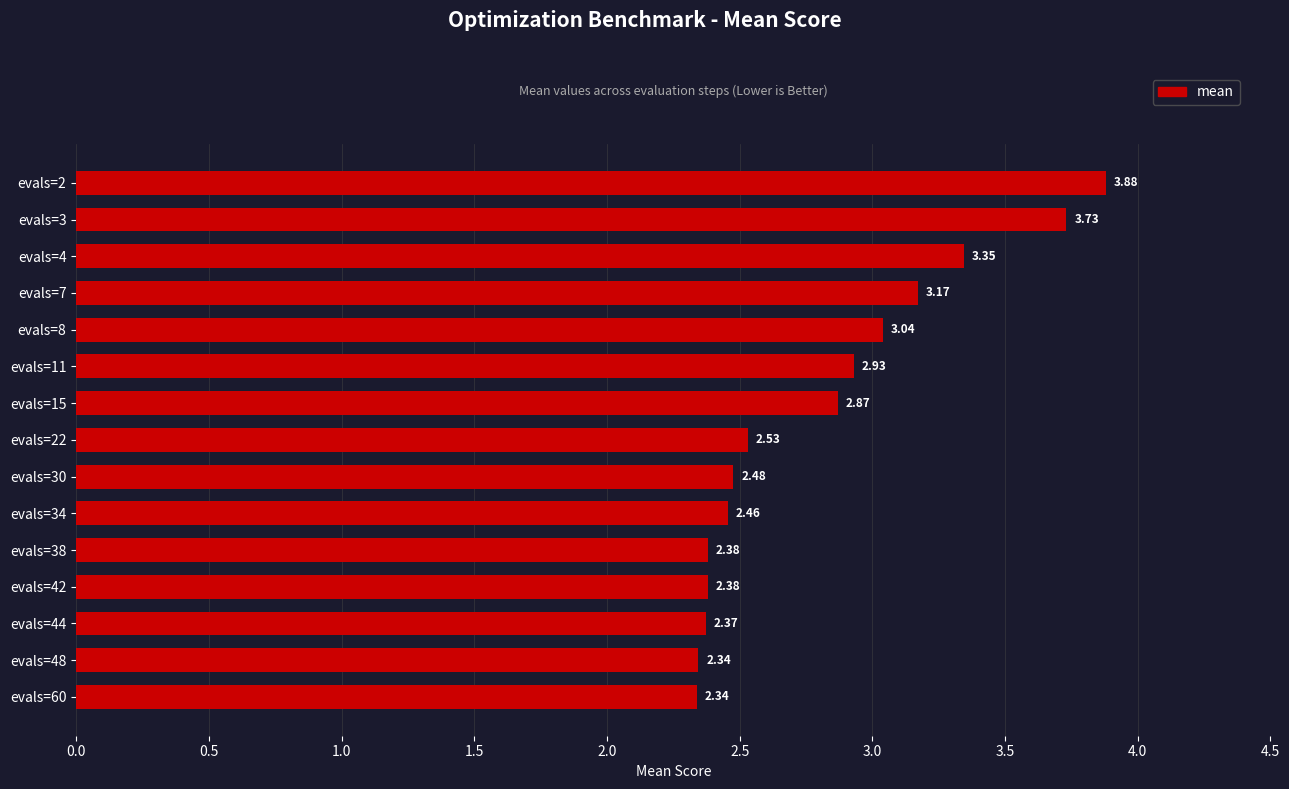

What is the difference between the second highest and minimum values?

1.4